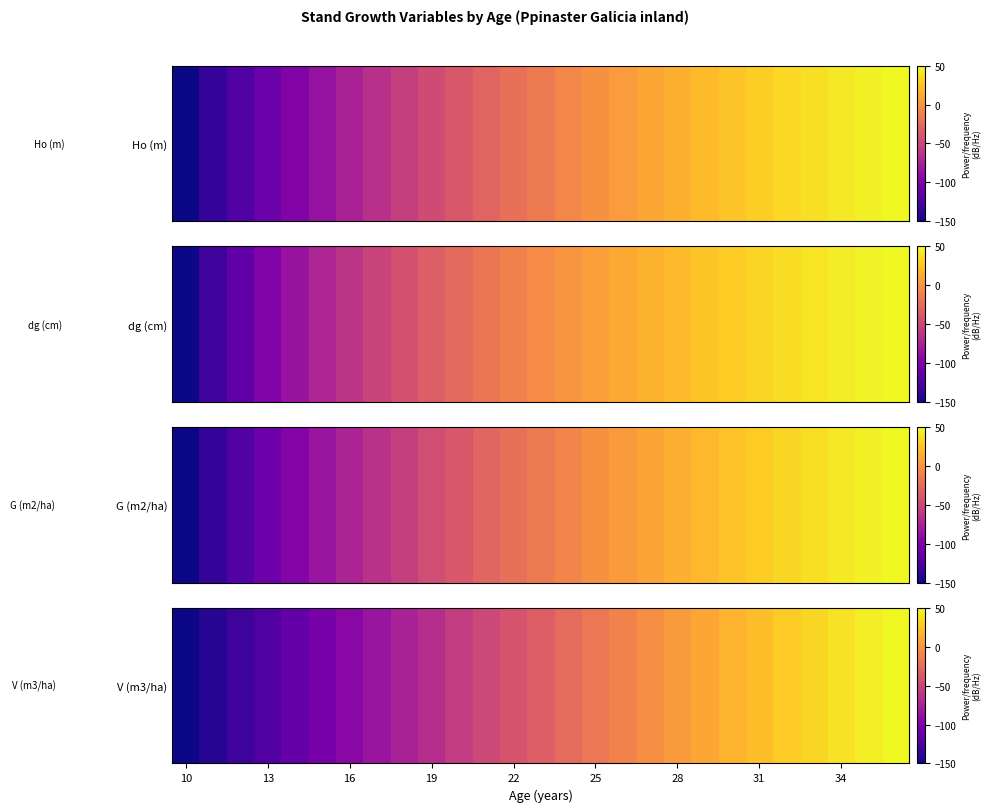

Reading right to left, list all the values displayed in this chart.

50.0	44.9	39.6	34.1	28.5	22.6	16.5	10.2	3.6	-3.2	-10.2	-17.5	-25.0	-32.8	-40.9	-49.1	-57.7	-66.4	-75.4	-84.6	-93.9	-103.4	-112.9	-122.4	-131.9	-141.1	-150.0